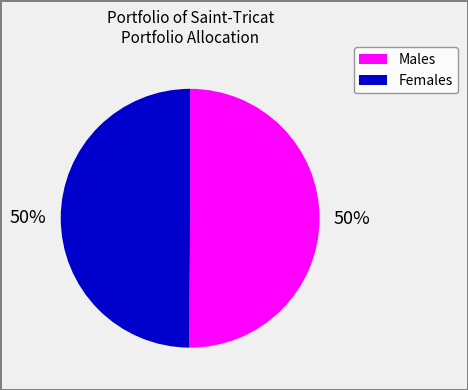

To the nearest percent, what is the average slice percentage?

50%